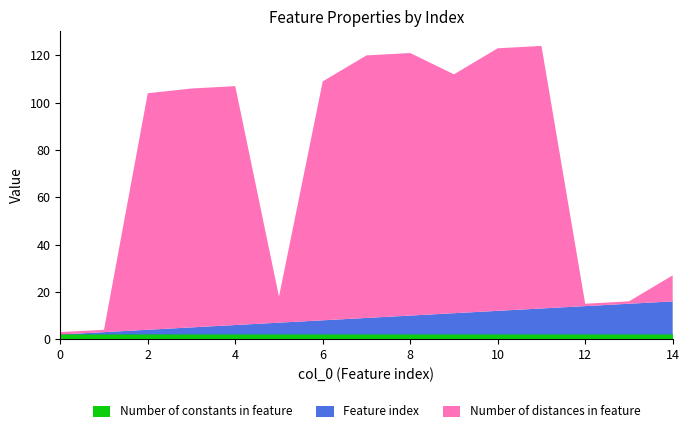

Reading right to left, list all the values displayed in this chart.

Feature index: 14=14	13=13	12=12	11=11	10=10	9=9	8=8	7=7	6=6	5=5	4=4	3=3	2=2	1=1	0=0
Number of distances in feature: 14=11	13=1	12=1	11=111	10=111	9=101	8=111	7=111	6=101	5=11	4=101	3=101	2=100	1=1	0=1
Number of constants in feature: 14=2	13=2	12=2	11=2	10=2	9=2	8=2	7=2	6=2	5=2	4=2	3=2	2=2	1=2	0=2